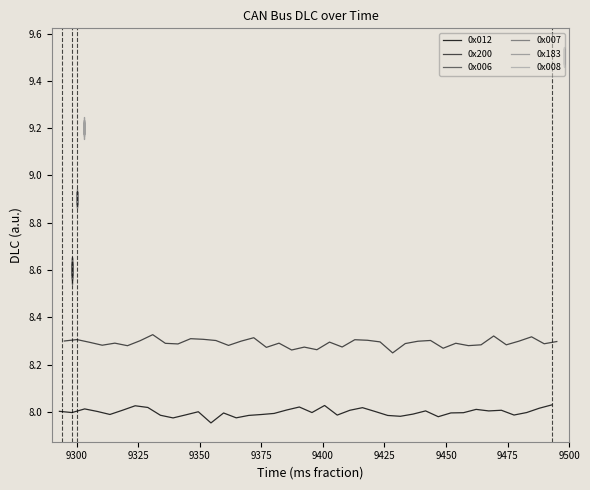

The 0x012 series shows 8.0 at 9275. True or false?

True